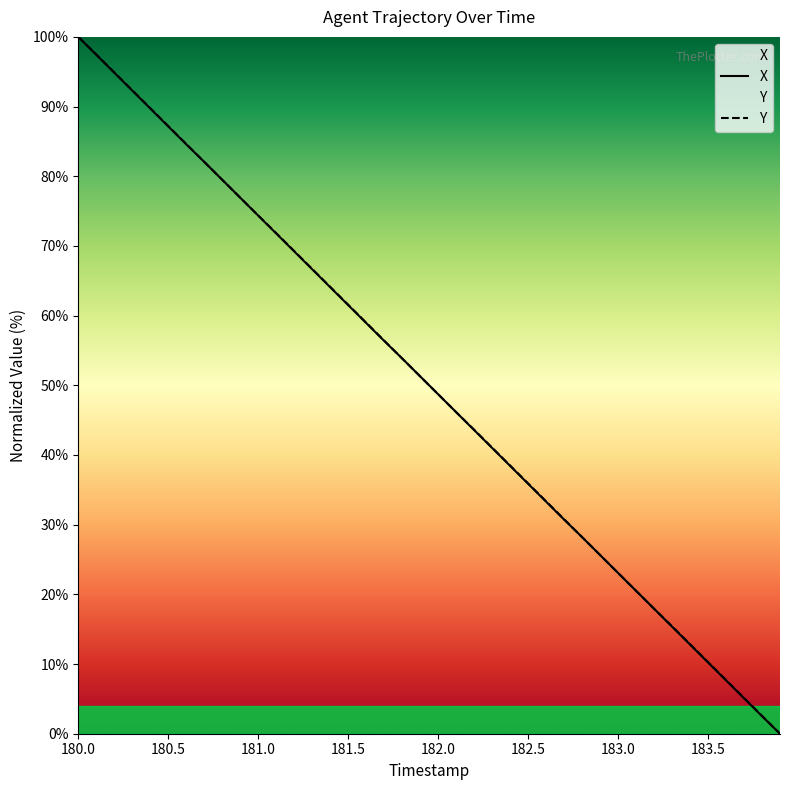

True or false: X has a value of 100.0 at 180.0.

True